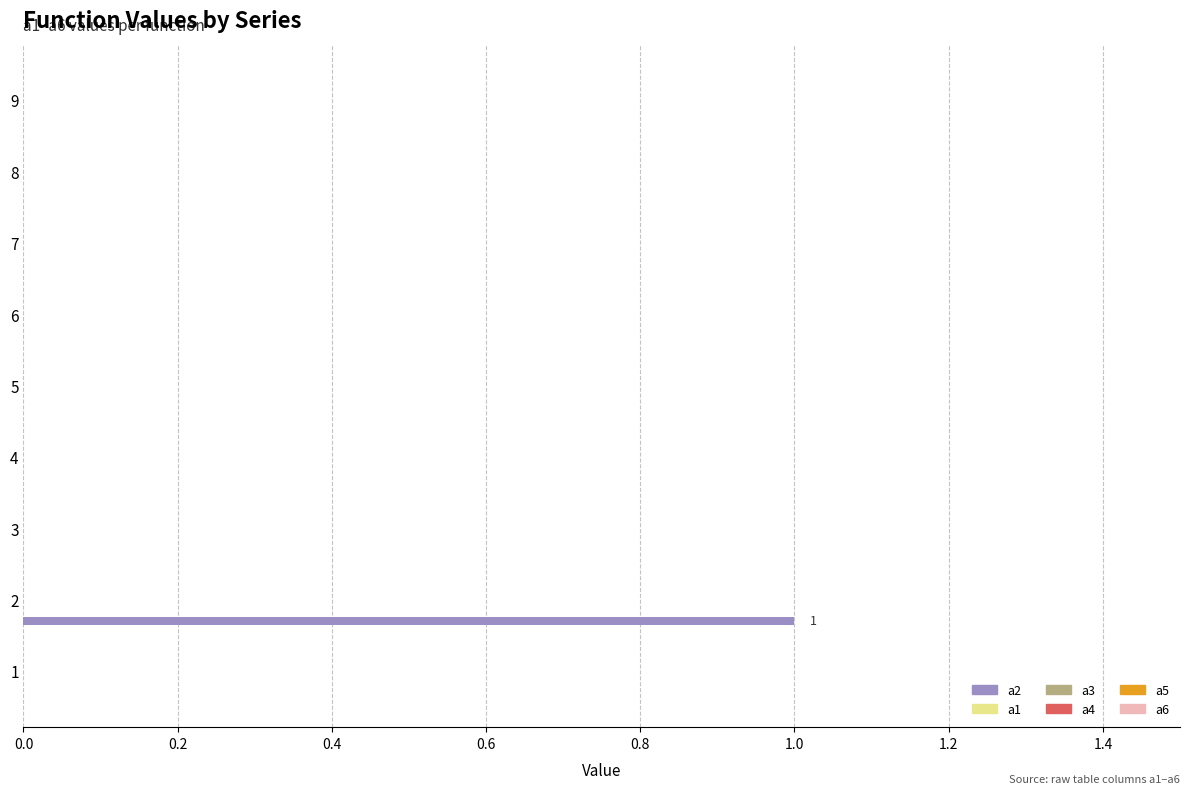

How many categories are shown in the chart?

9